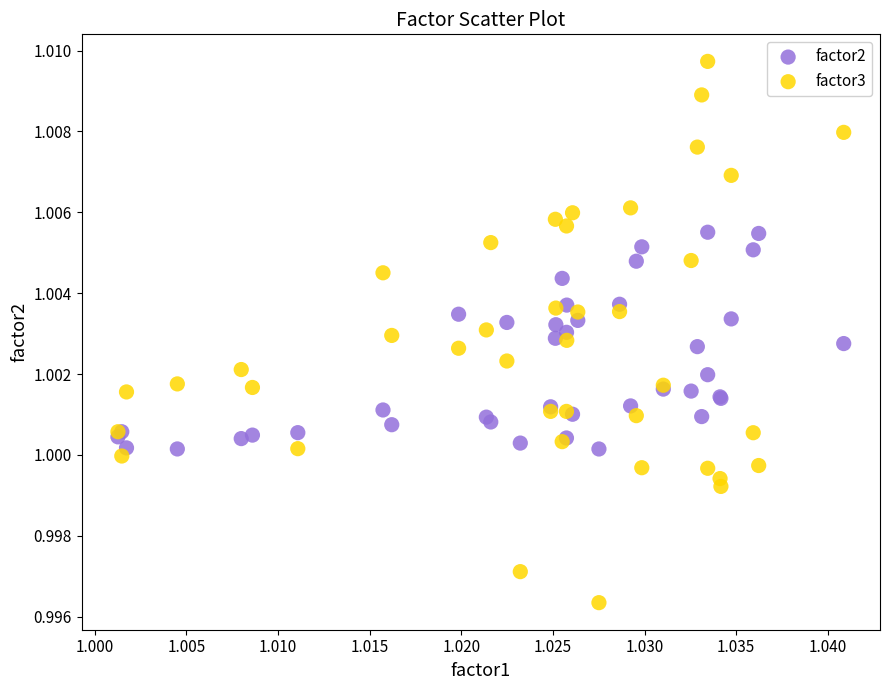

Which series contains the highest Y value?

factor3